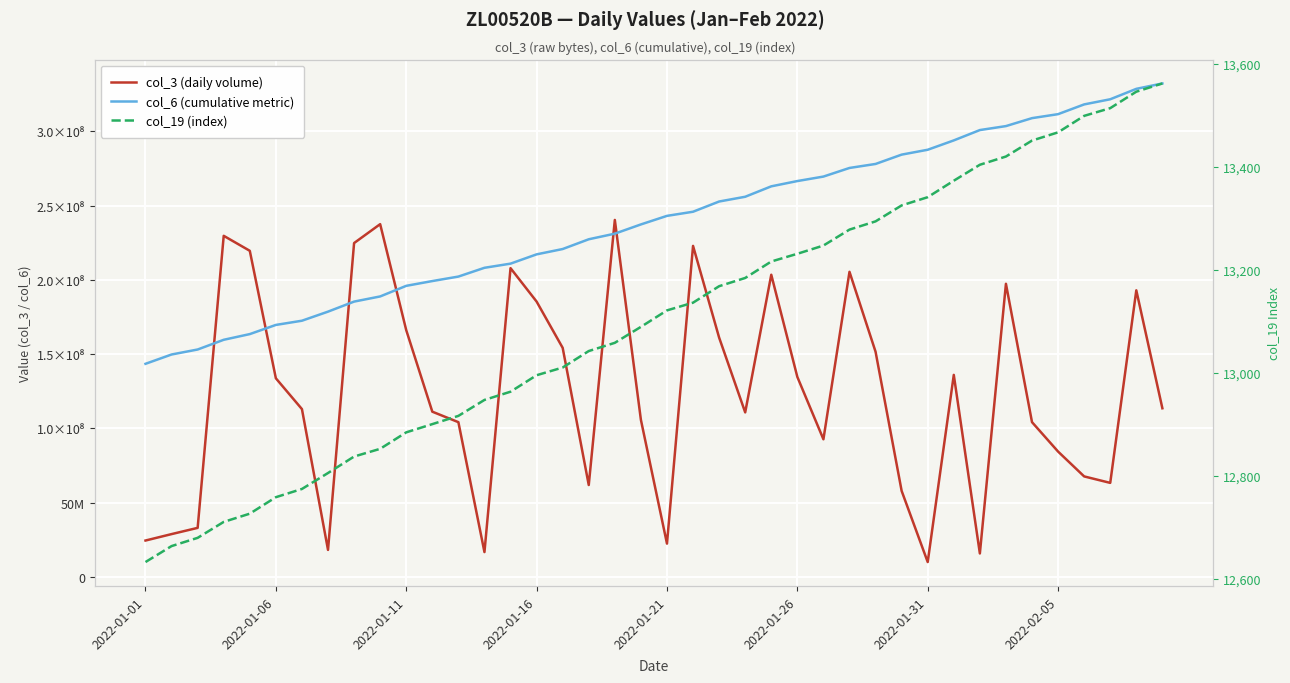

What are all the series names shown in the legend?

col_3 (daily volume), col_6 (cumulative metric), col_19 (index)